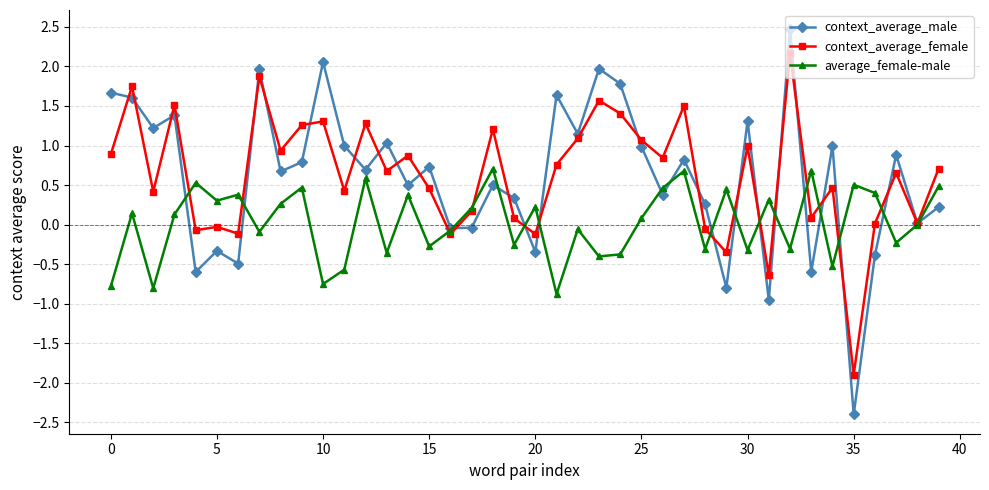

What is the maximum value for context_average_female?

2.2